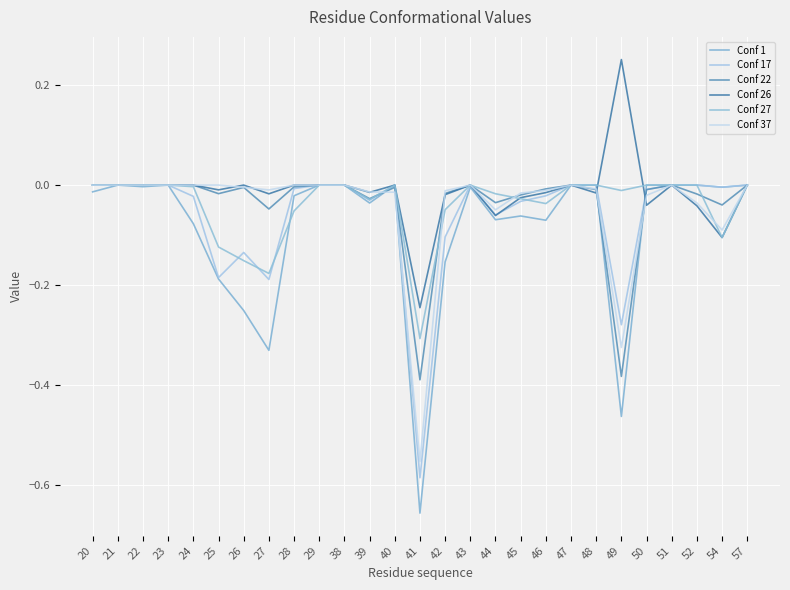

Does the chart display data point markers on the line(s)?

No